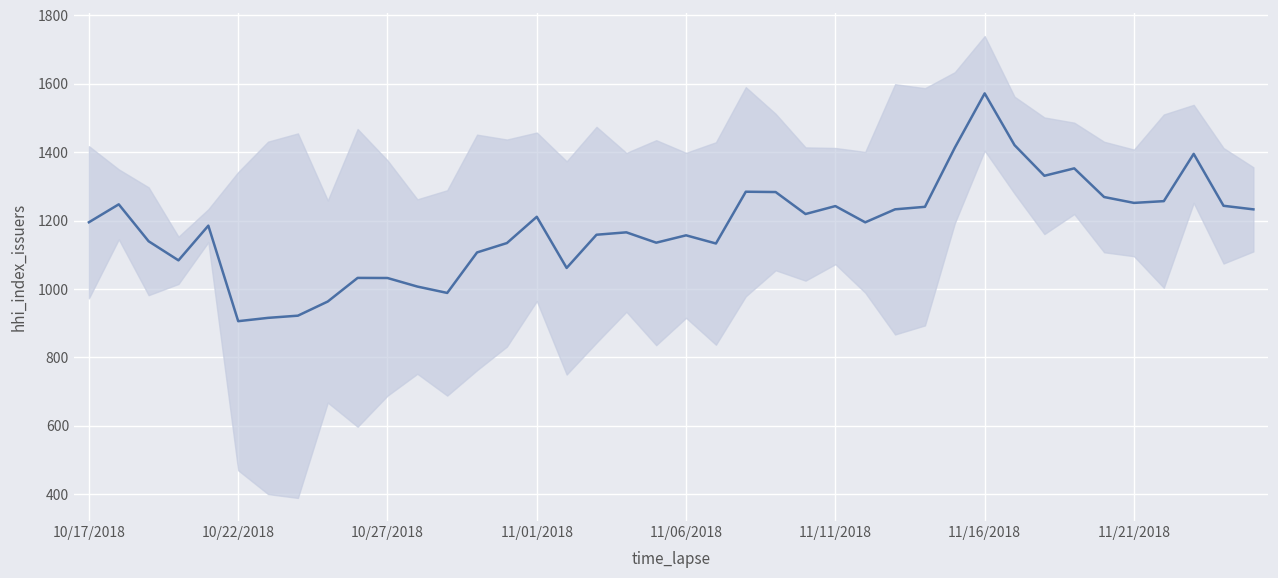

How many lines are shown in the chart?

1